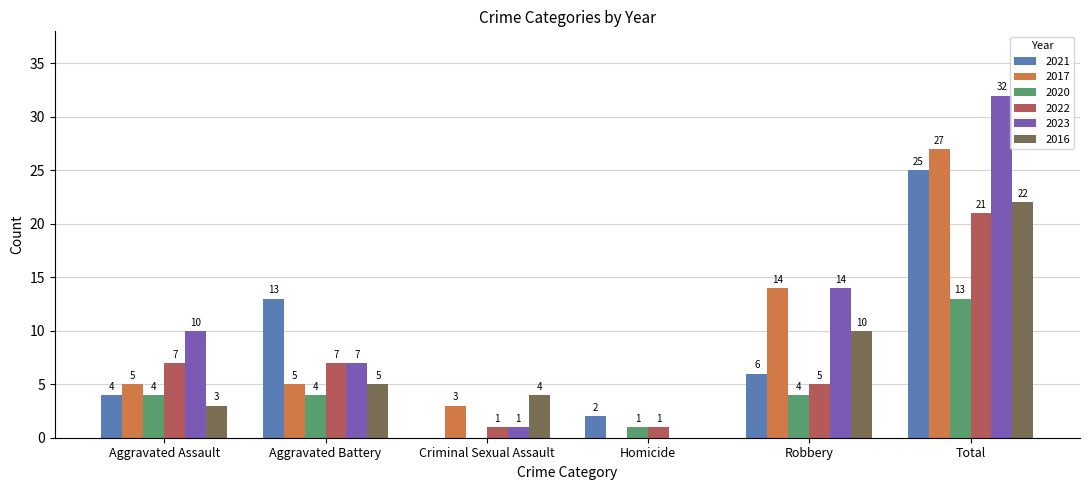

Reading left to right, extract all data points from this chart.

2021: Aggravated Assault=4	Aggravated Battery=13	Criminal Sexual Assault=0	Homicide=2	Robbery=6	Total=25
2017: Aggravated Assault=5	Aggravated Battery=5	Criminal Sexual Assault=3	Homicide=0	Robbery=14	Total=27
2020: Aggravated Assault=4	Aggravated Battery=4	Criminal Sexual Assault=0	Homicide=1	Robbery=4	Total=13
2022: Aggravated Assault=7	Aggravated Battery=7	Criminal Sexual Assault=1	Homicide=1	Robbery=5	Total=21
2023: Aggravated Assault=10	Aggravated Battery=7	Criminal Sexual Assault=1	Homicide=0	Robbery=14	Total=32
2016: Aggravated Assault=3	Aggravated Battery=5	Criminal Sexual Assault=4	Homicide=0	Robbery=10	Total=22